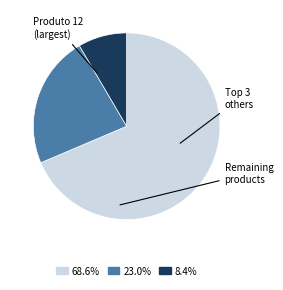

Is there any slice that represents more than half of the pie?

Yes